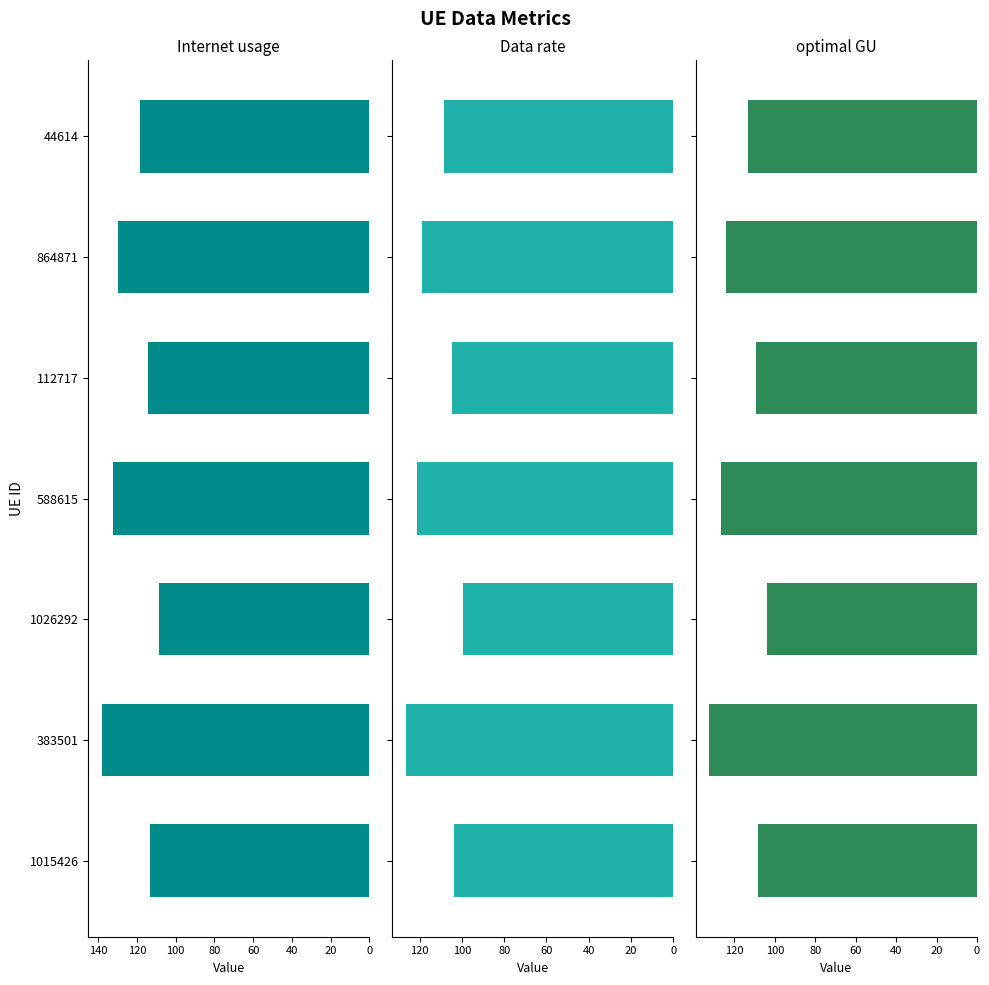

Which series changed the most between 1015426 and 1026292?

Internet usage